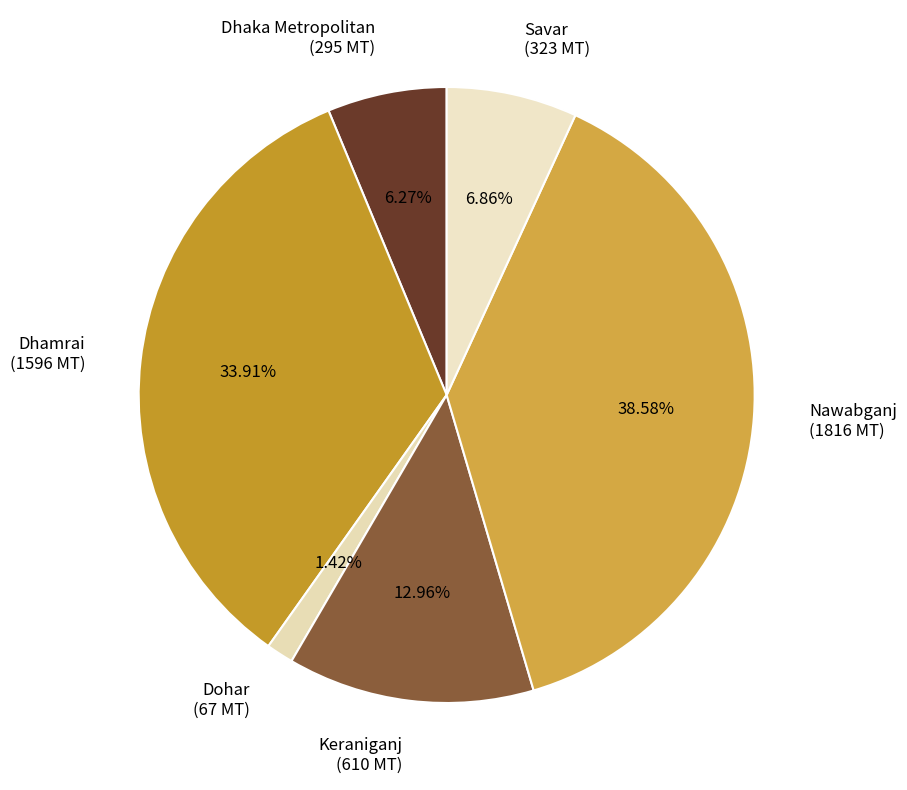

Which slice is the smallest?

Dohar